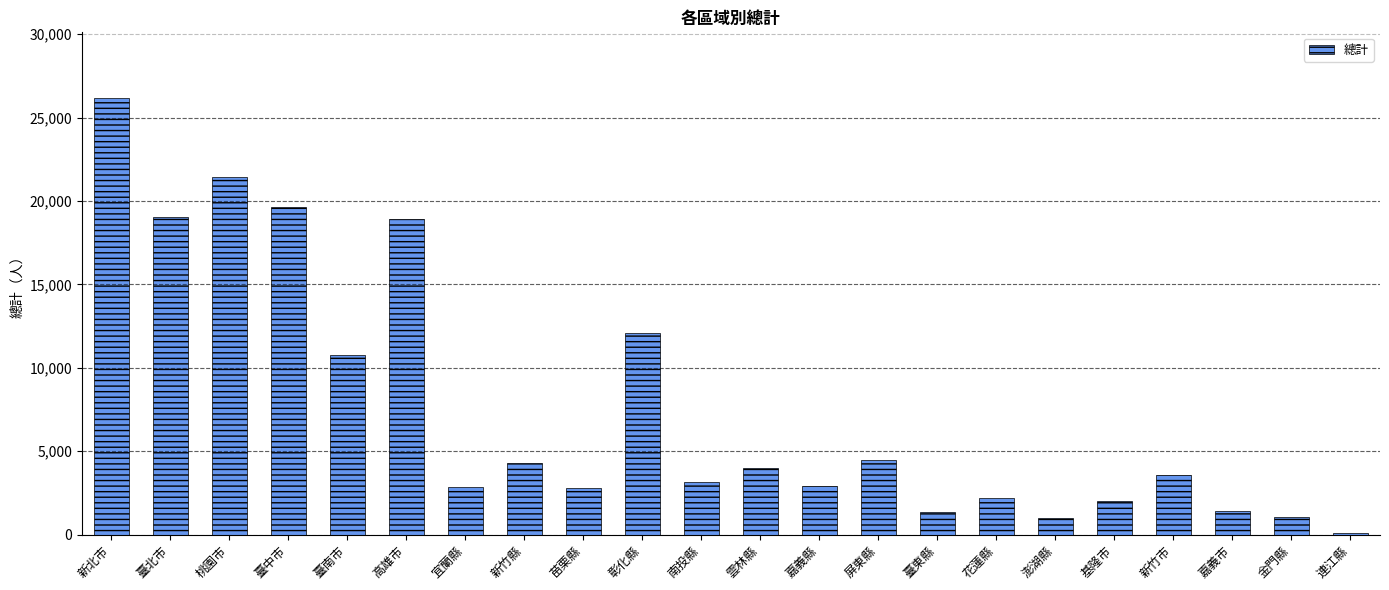

What is the sum of the values at 彰化縣 and 嘉義市?

13522